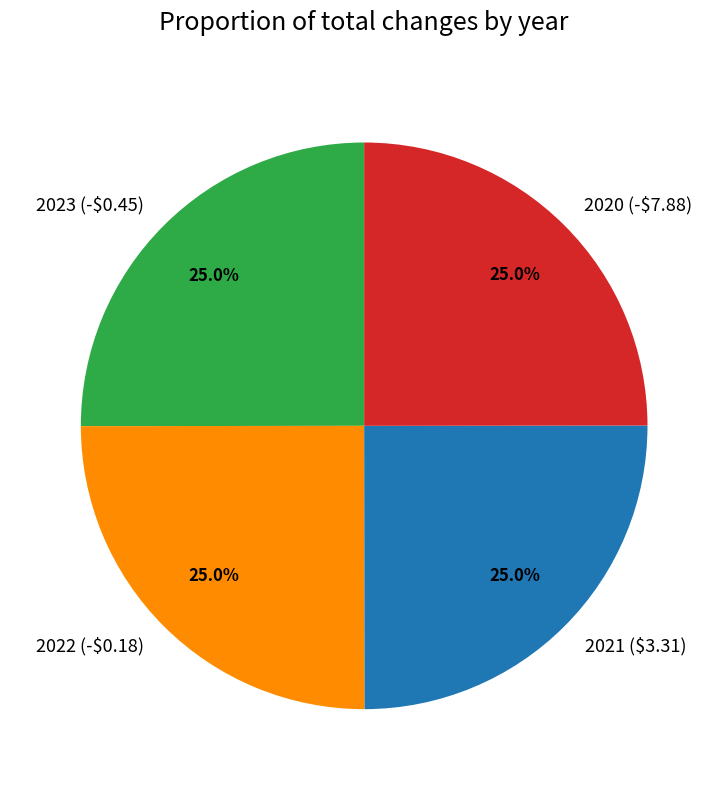

How many slices are in this pie chart?

4